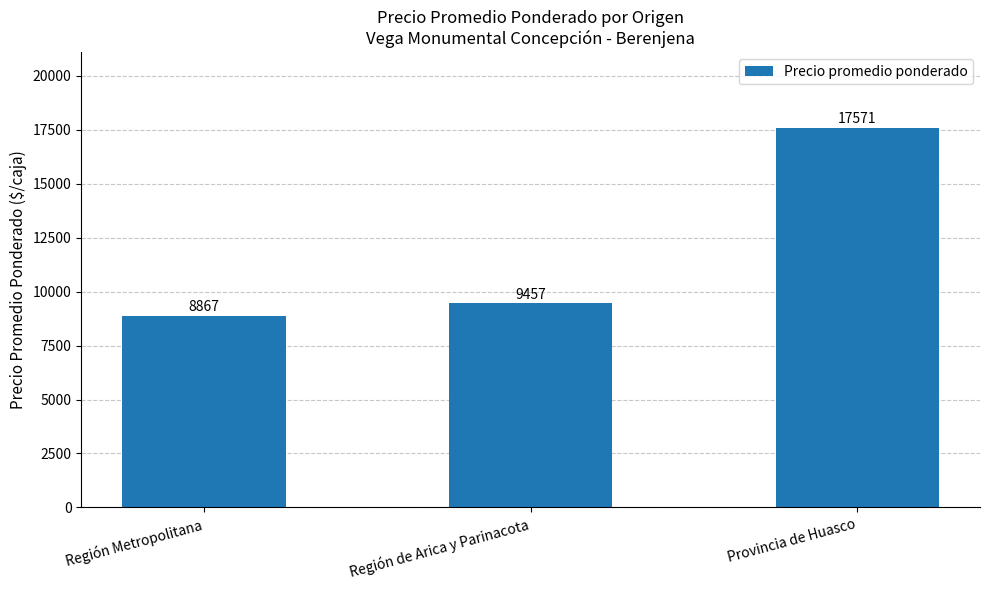

Reading right to left, what are all the values shown in this chart?

Provincia de Huasco=17571	Región de Arica y Parinacota=9457	Región Metropolitana=8867